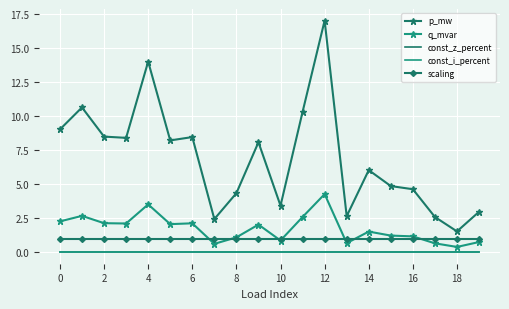

Is this an area chart (filled region under the line)?

No